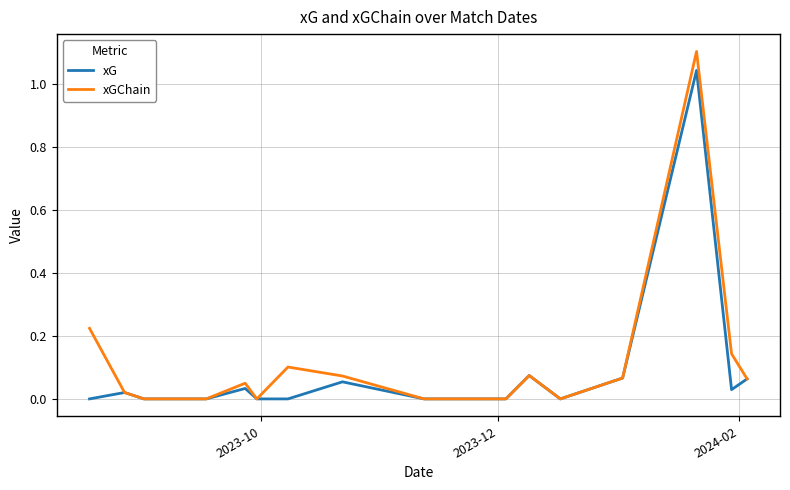

List the series in order of their peak value, lowest first.

xG, xGChain